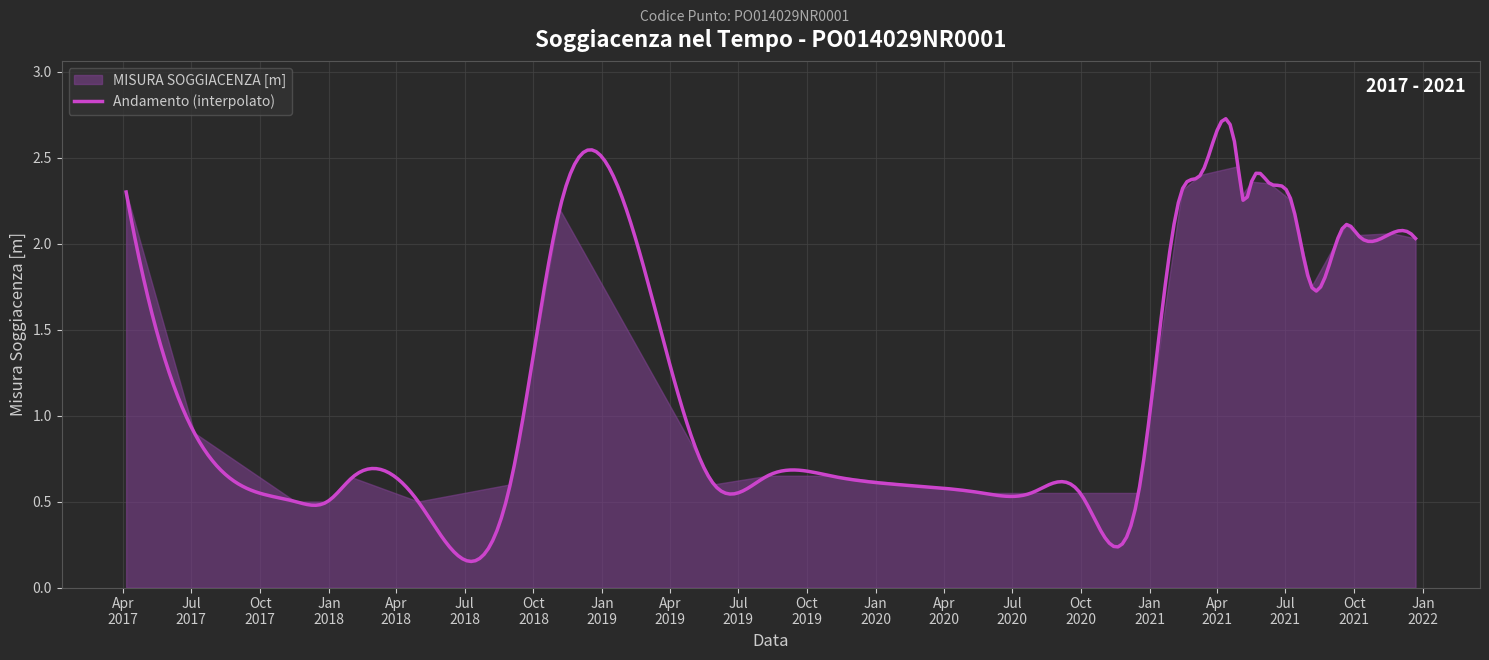

How many values exceed 1?

14